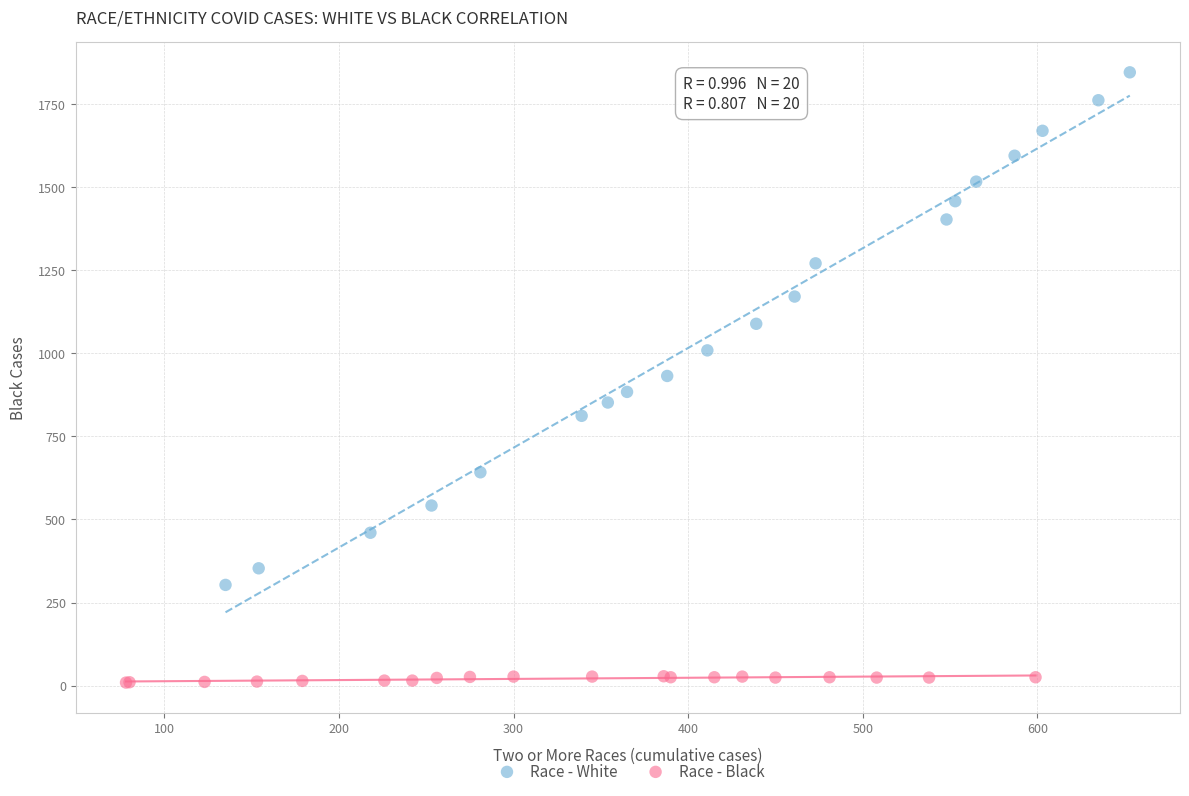

Which series has the widest spread of Y values?

Race - White